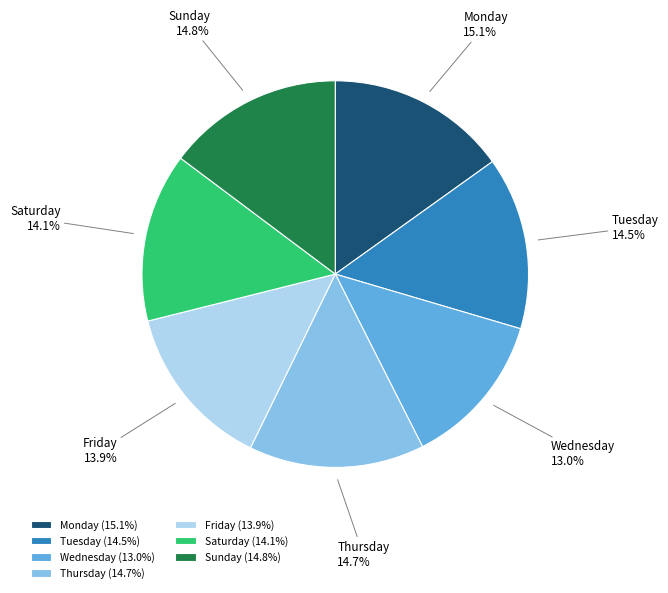

Is it true that Friday is 14% of the pie?

True